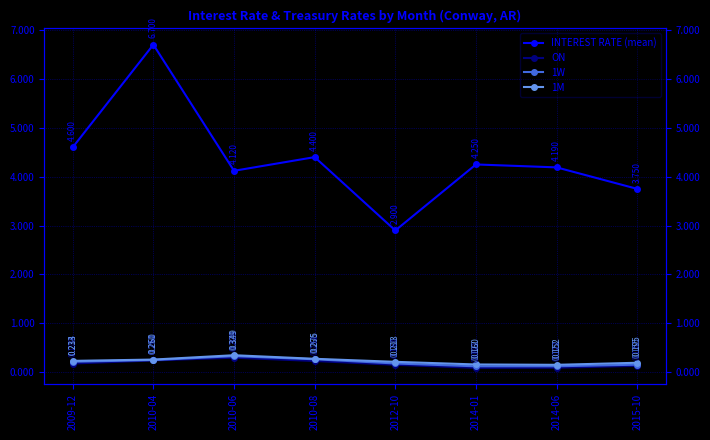

True or false: 1M and INTEREST RATE (mean) intersect in this chart.

False